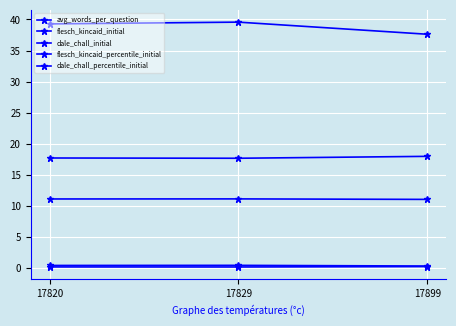

How many lines are shown in the chart?

5